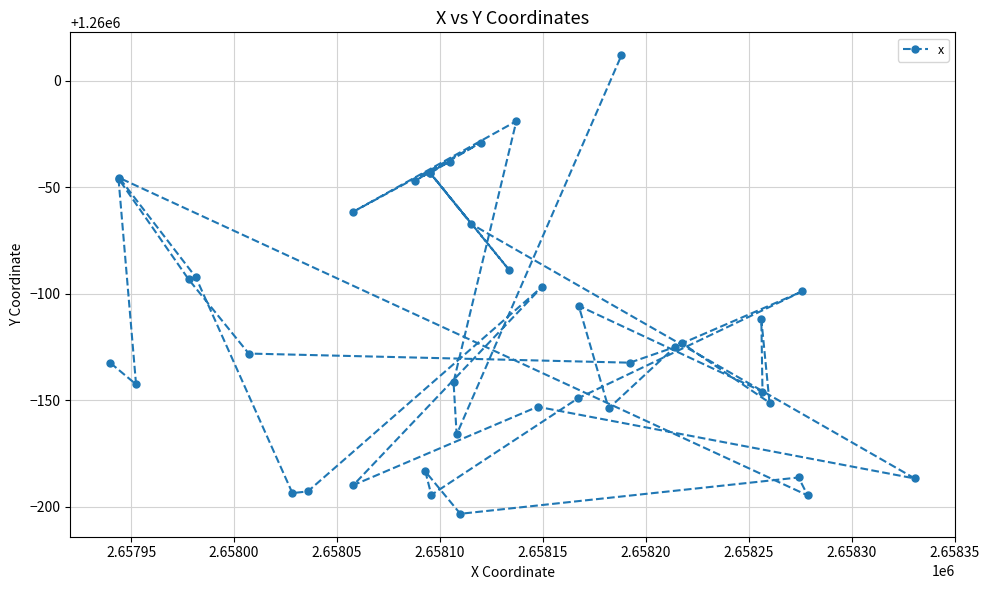

What is the maximum value shown in the chart?

1260012.1